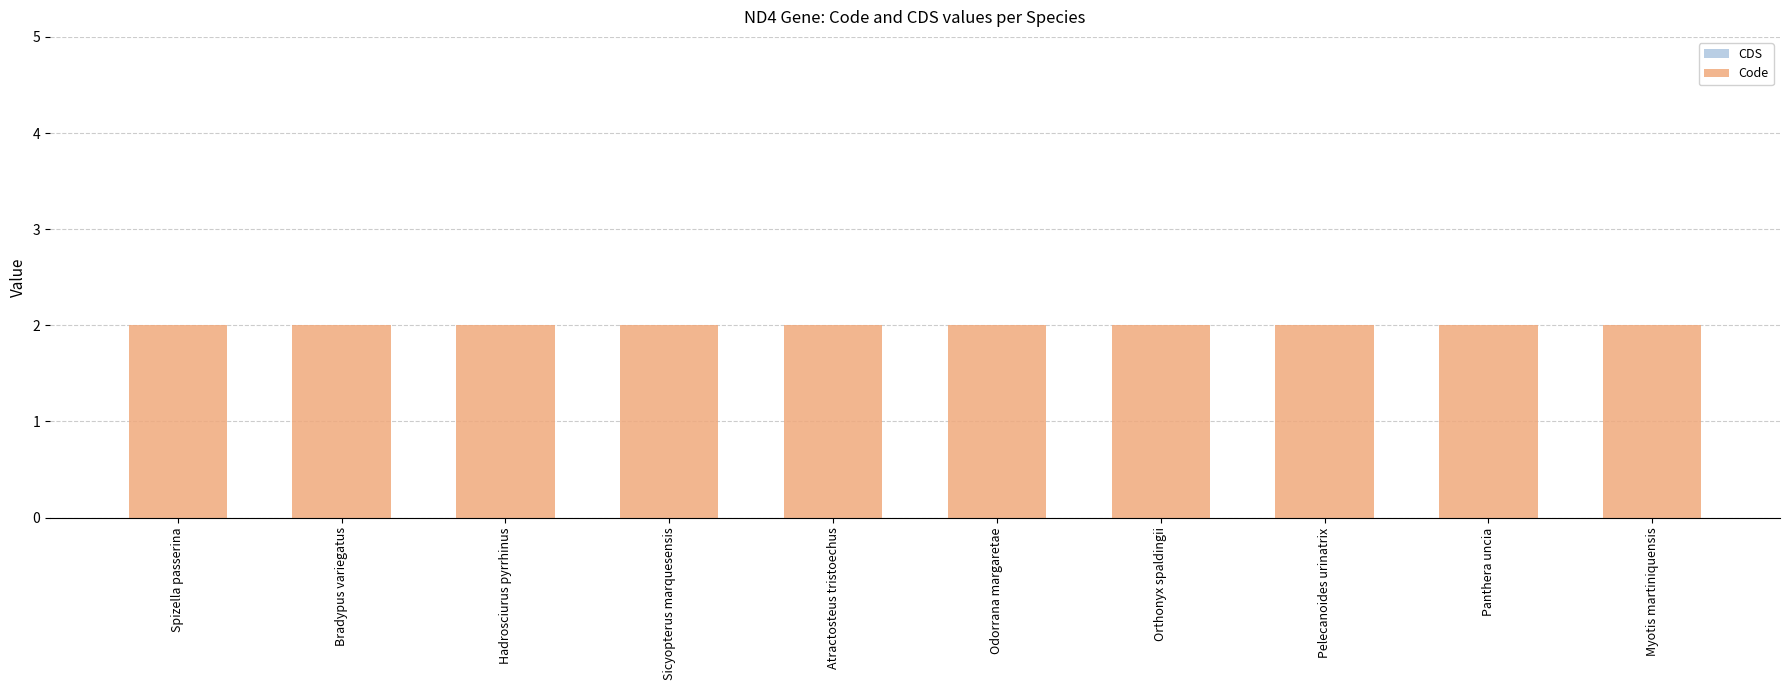

Count the number of data series in this chart.

2